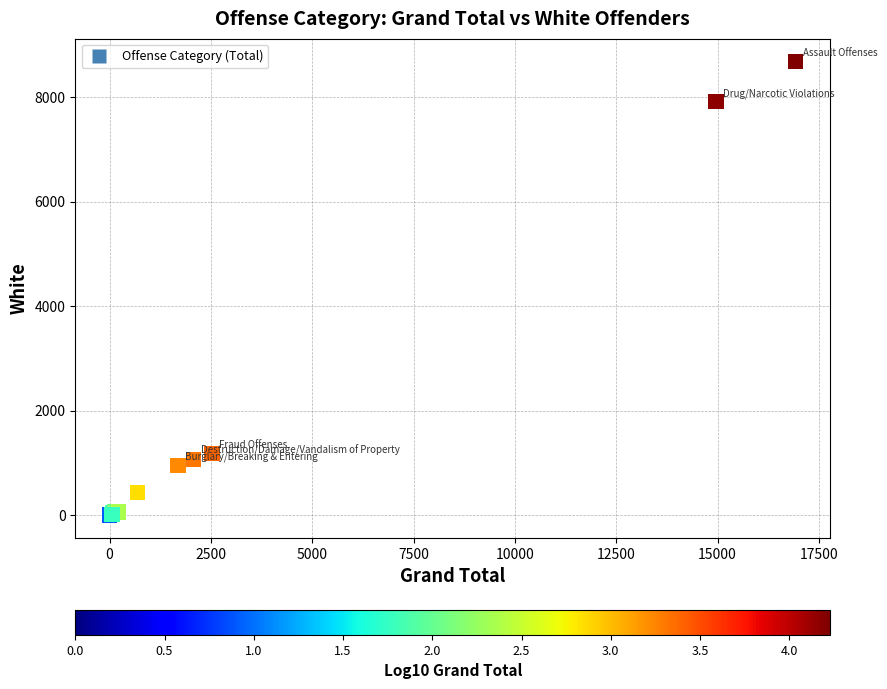

What Y value in the scatter plot is closest to 4344?

1172